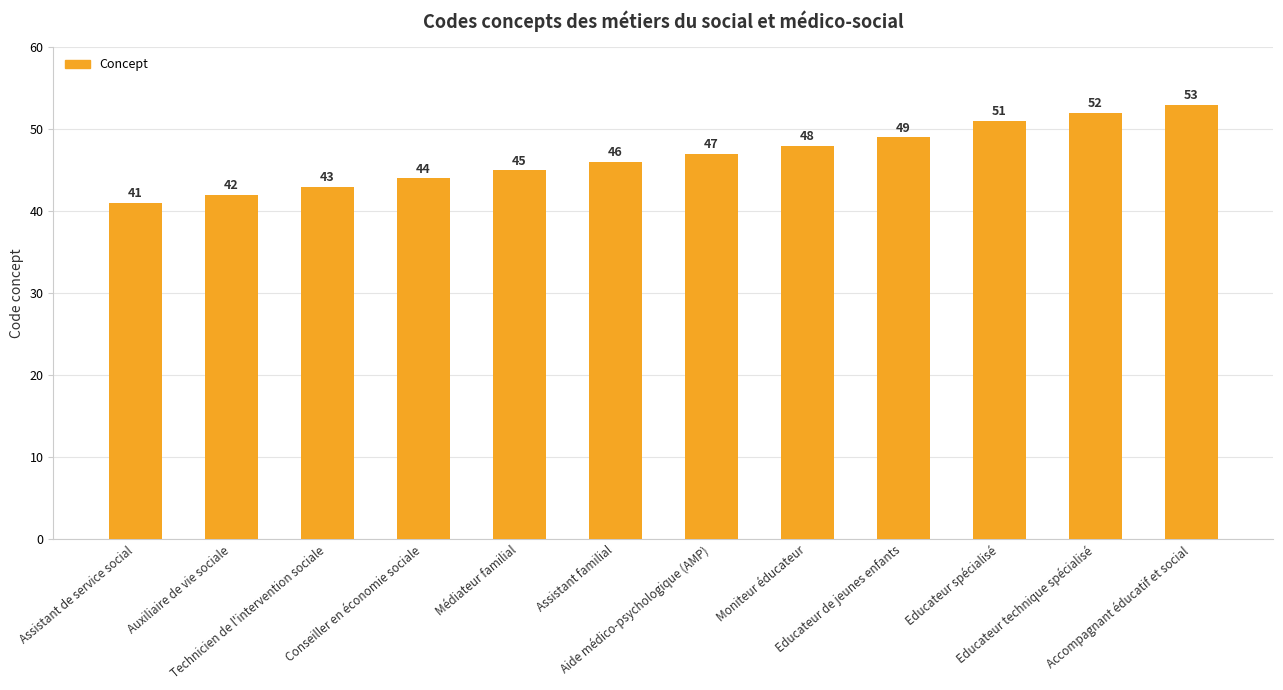

What is the difference between the values at Aide médico-psychologique (AMP) and Médiateur familial?

2